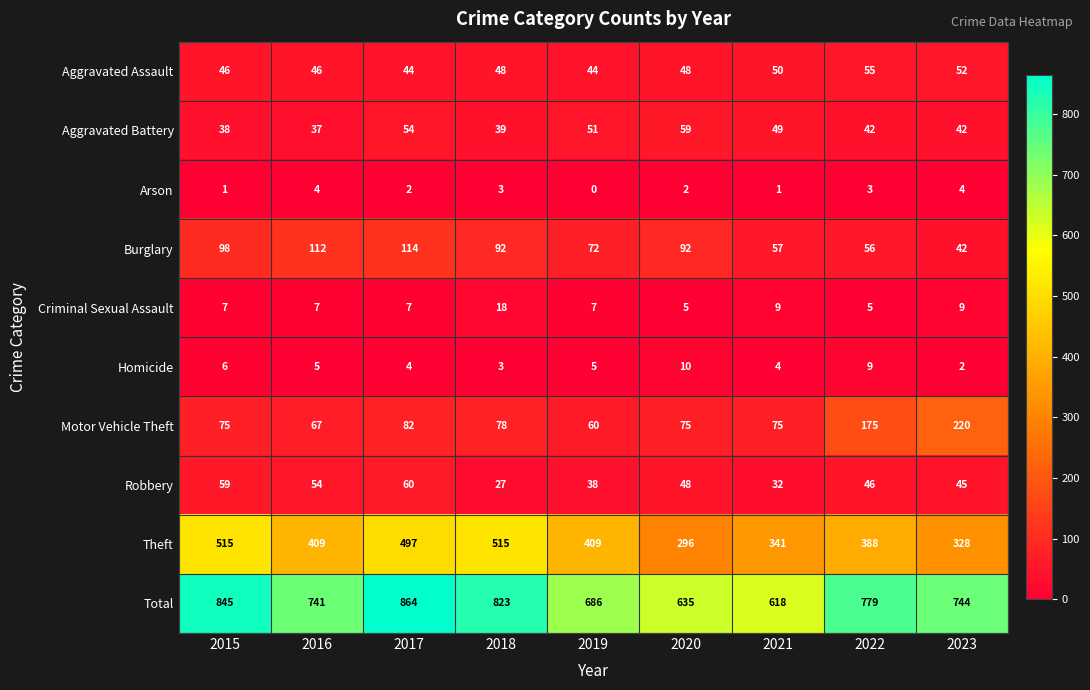

Is it true that Arson equals -2 at 2019?

False